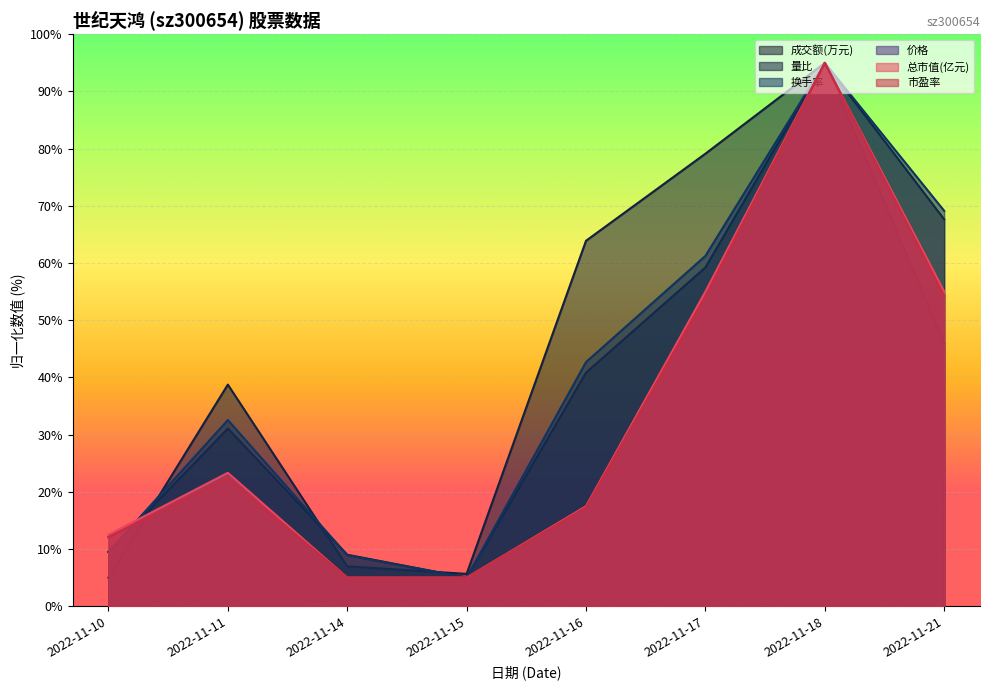

What is the minimum value shown in the chart?

5.0